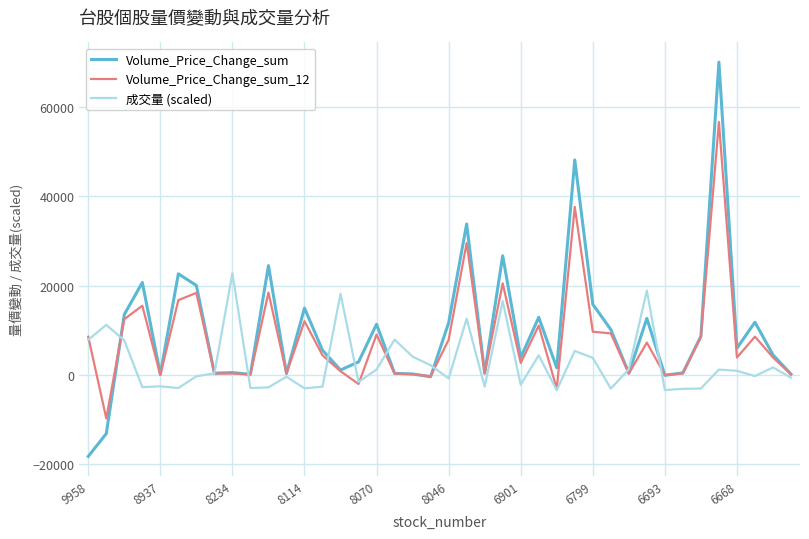

Which series has the widest spread of values?

Volume_Price_Change_sum